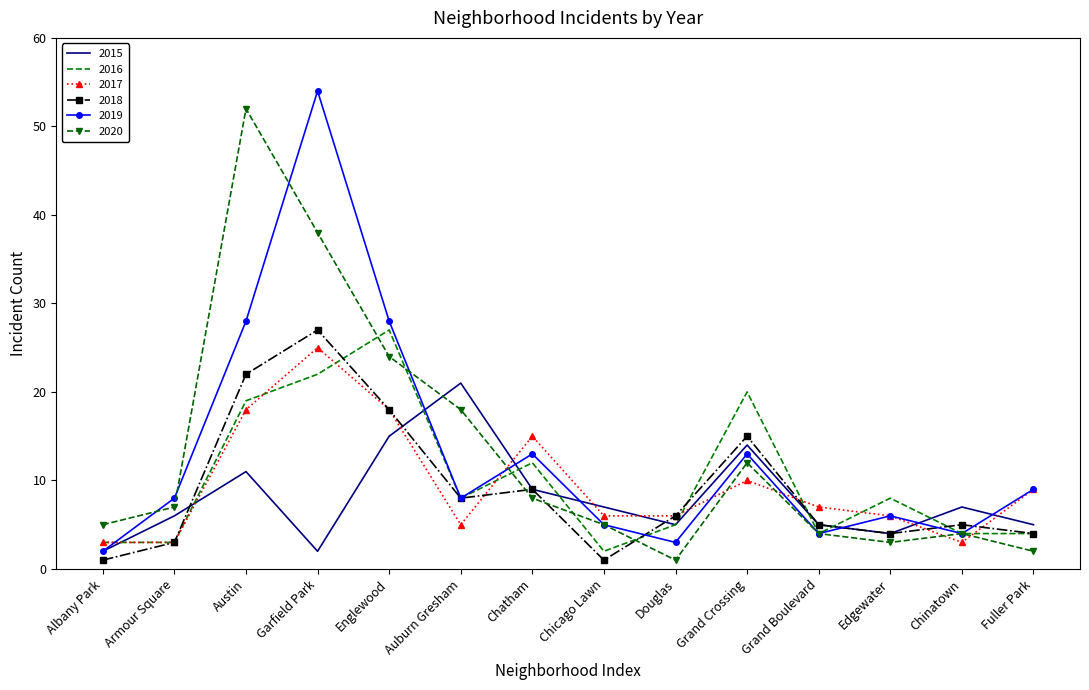

What is the difference between the highest and lowest values at Armour Square?

5